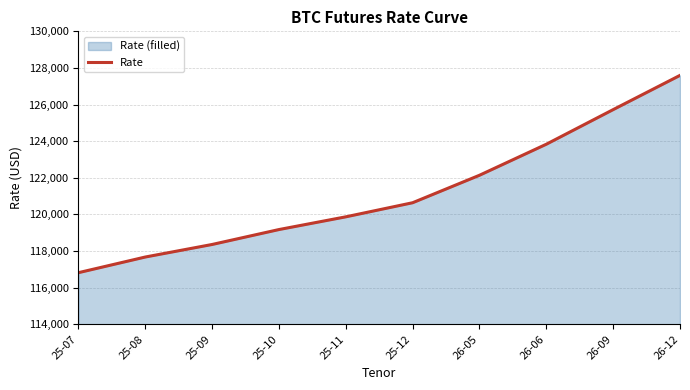

What is the sum of all values?

1211835